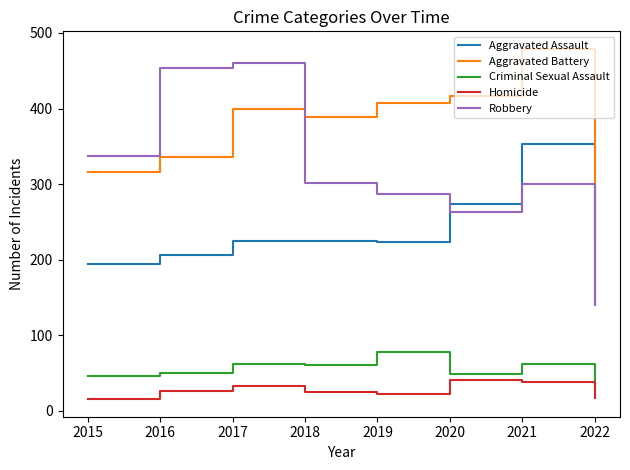

At 2017, list the series in order from largest to smallest.

Robbery, Aggravated Battery, Aggravated Assault, Criminal Sexual Assault, Homicide